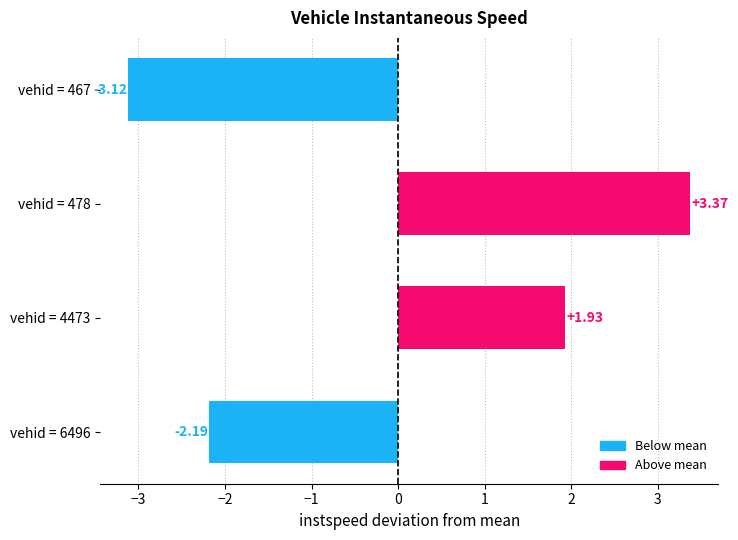

What is the difference between the maximum and minimum values?

6.5